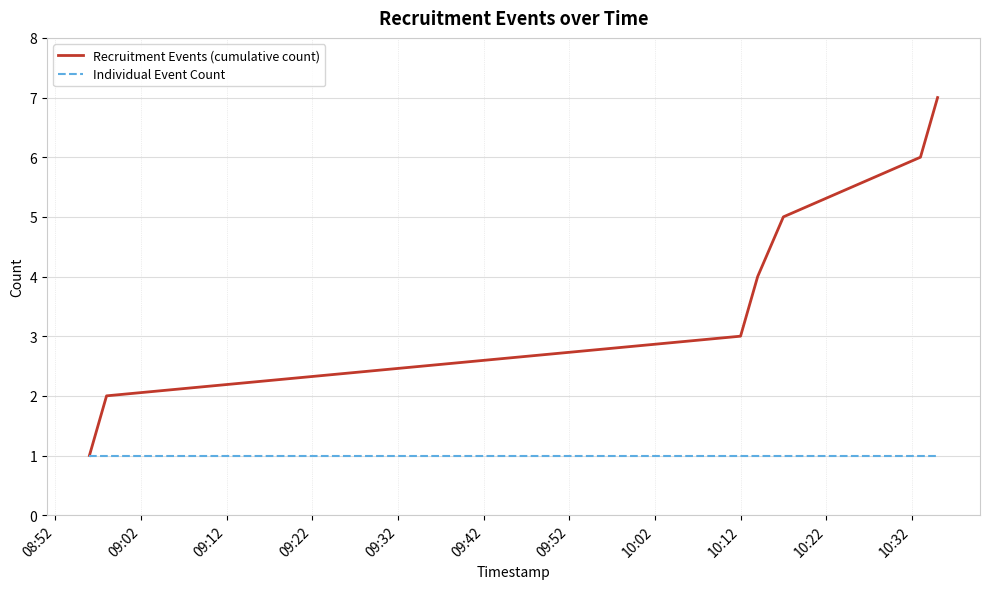

List the series in order of their overall mean, highest first.

Recruitment Events (cumulative count), Individual Event Count